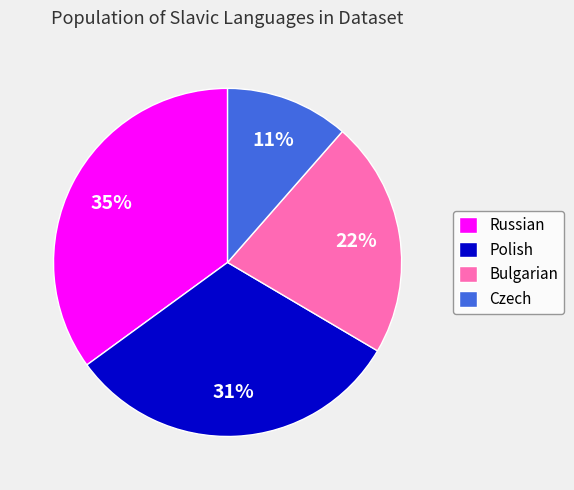

To the nearest percent, what is the difference between the largest and smallest slice percentages?

24%